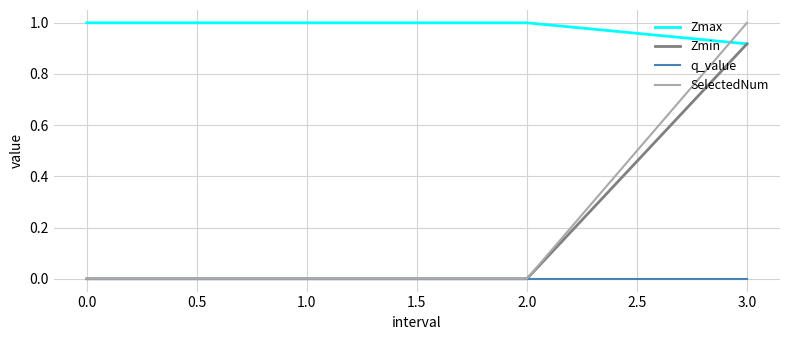

What is the difference between the highest and lowest values at 3.0?

1.0